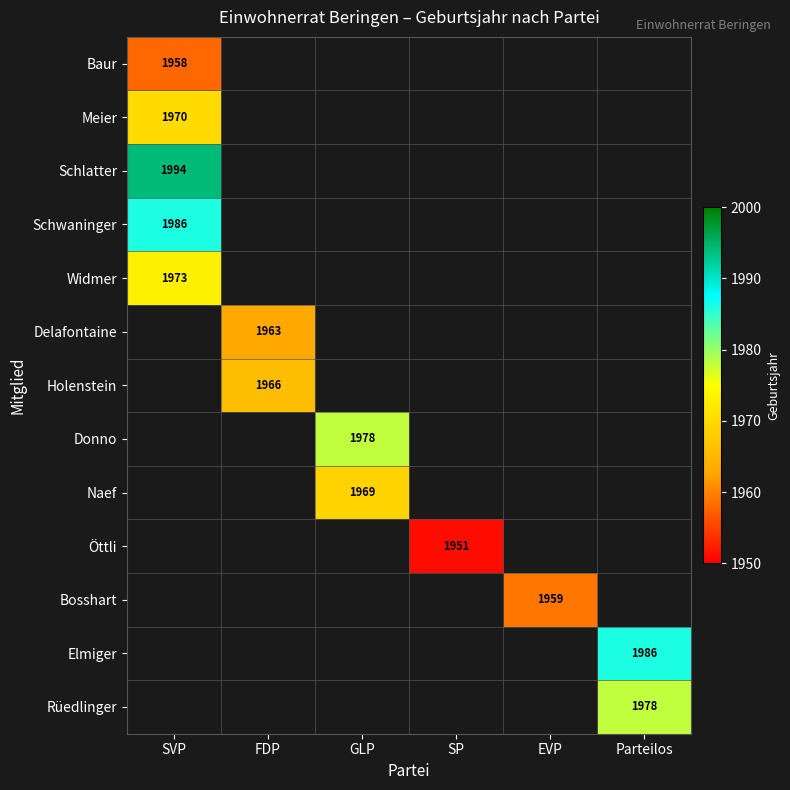

Which label corresponds to the smallest value in the chart?

SP